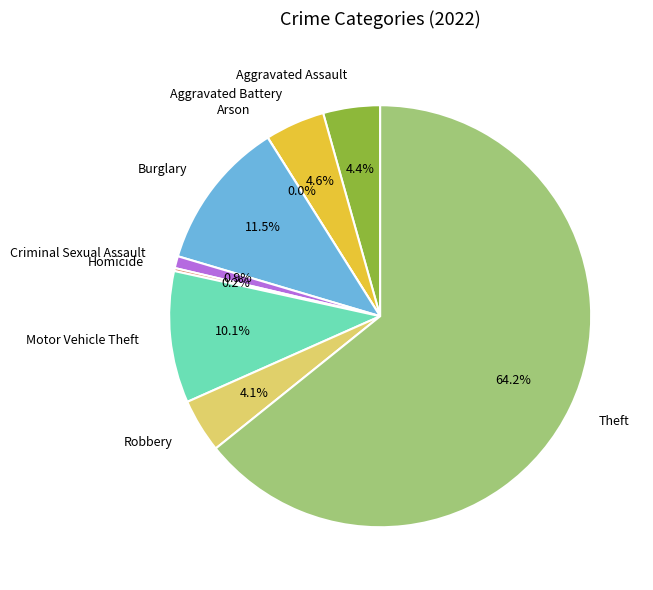

Does Theft account for over 50% of the chart?

Yes